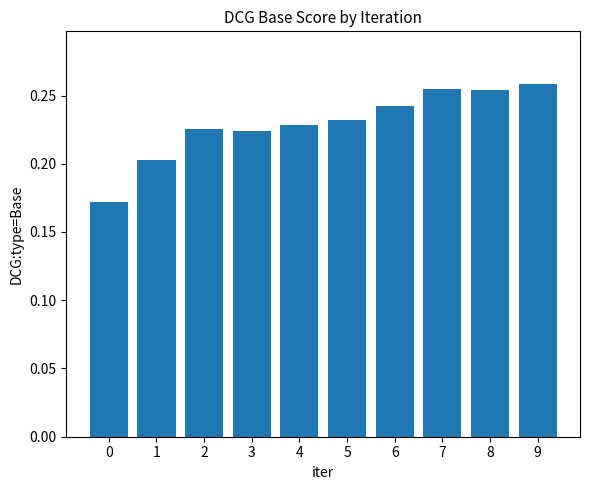

How many bars are there in total?

10